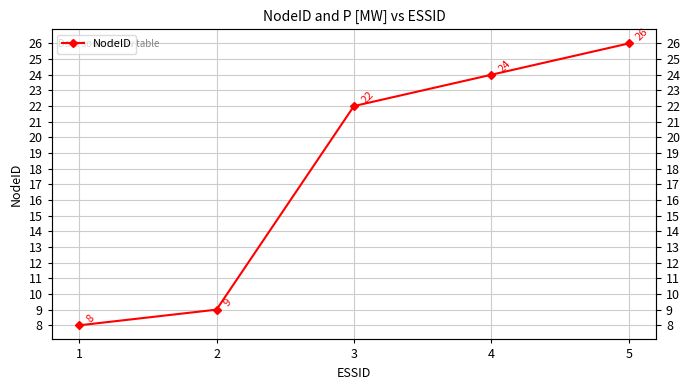

What is the value of the 2nd point from the left?

9